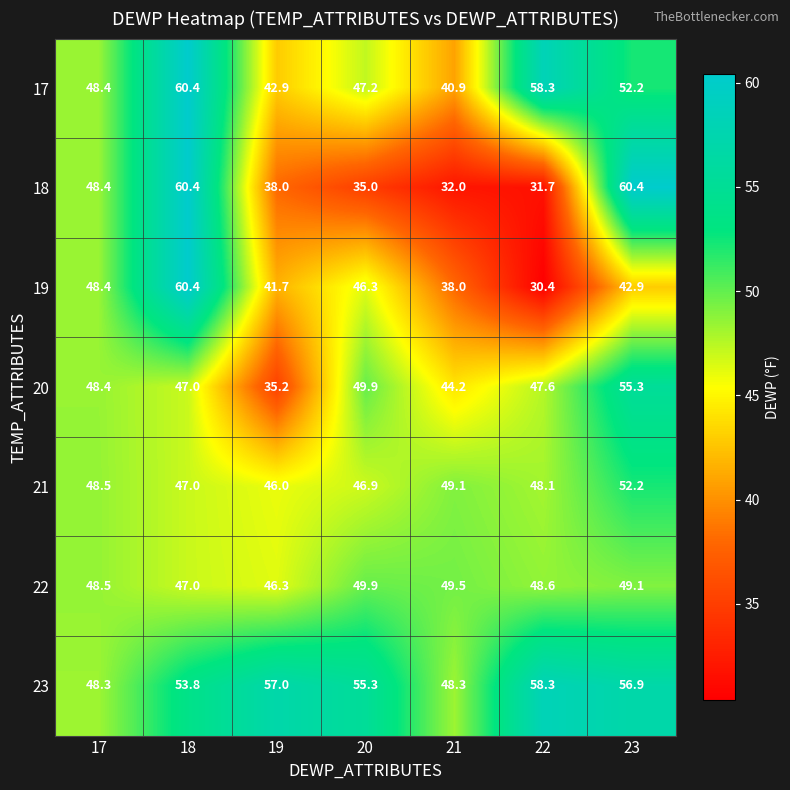

At which category does the chart reach its minimum across all series?

22